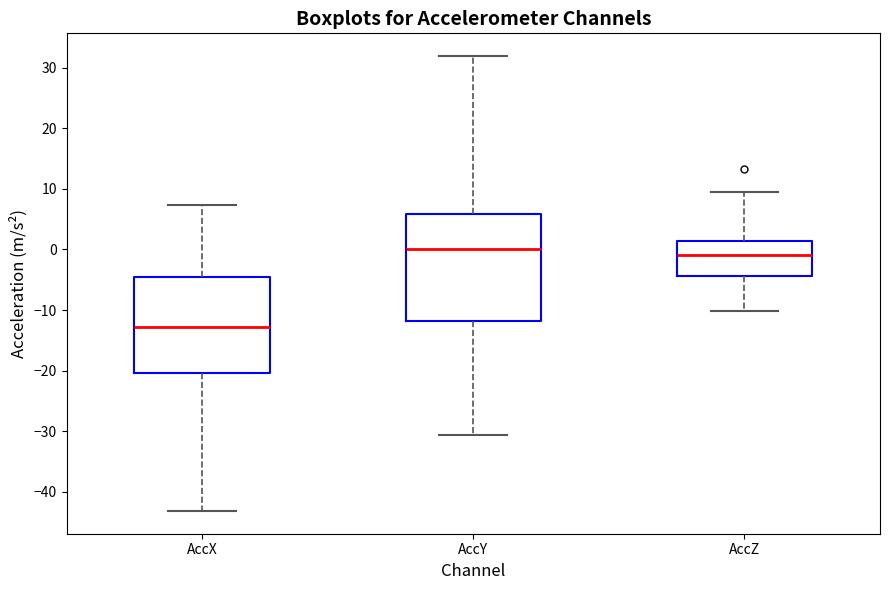

Reading left to right, read every box against the y-axis: the position of its median line, the range the box covers, and the ends of its whiskers. The values are not printed on the chart, so give them approximately, as read against the axis.

AccX: median -13, box -20 to -5, whiskers -43 to 7
AccY: median 0, box -12 to 6, whiskers -31 to 32
AccZ: median -1, box -4 to 1, whiskers -10 to 10